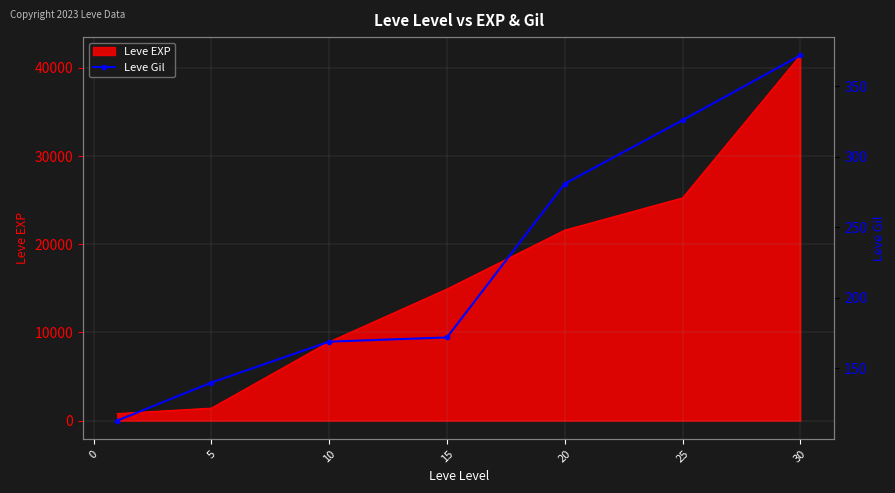

The value of Leve EXP at 25 is 25250. True or false?

True